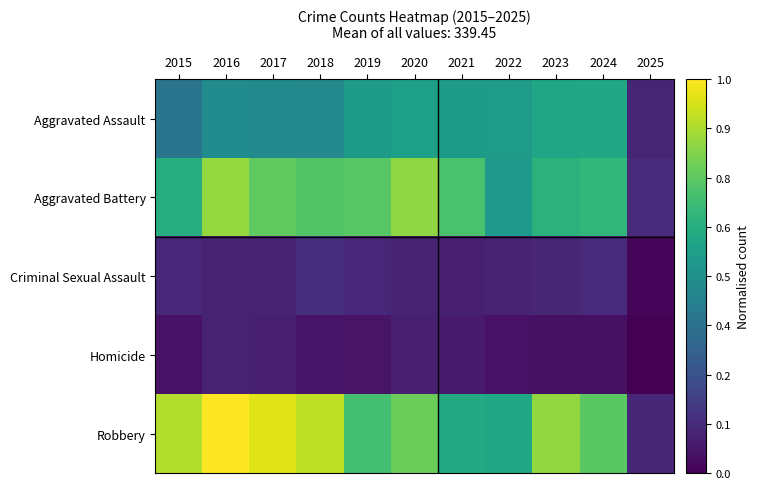

At 2022, list the series in order from largest to smallest.

Robbery, Aggravated Assault, Aggravated Battery, Criminal Sexual Assault, Homicide